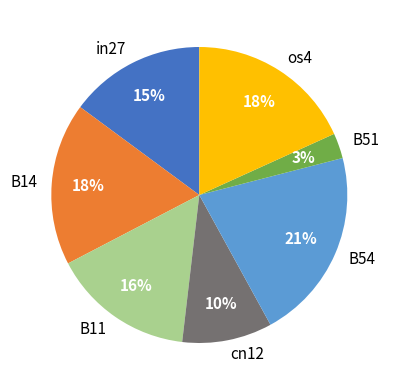

To the nearest percent, what is the combined percentage of B14 and B54?

39%